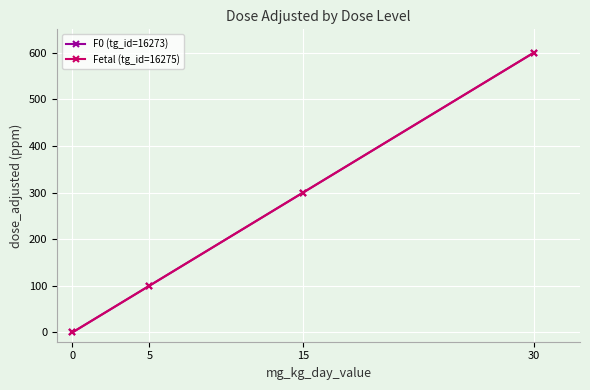

Which series has the widest spread of values?

F0 (tg_id=16273)